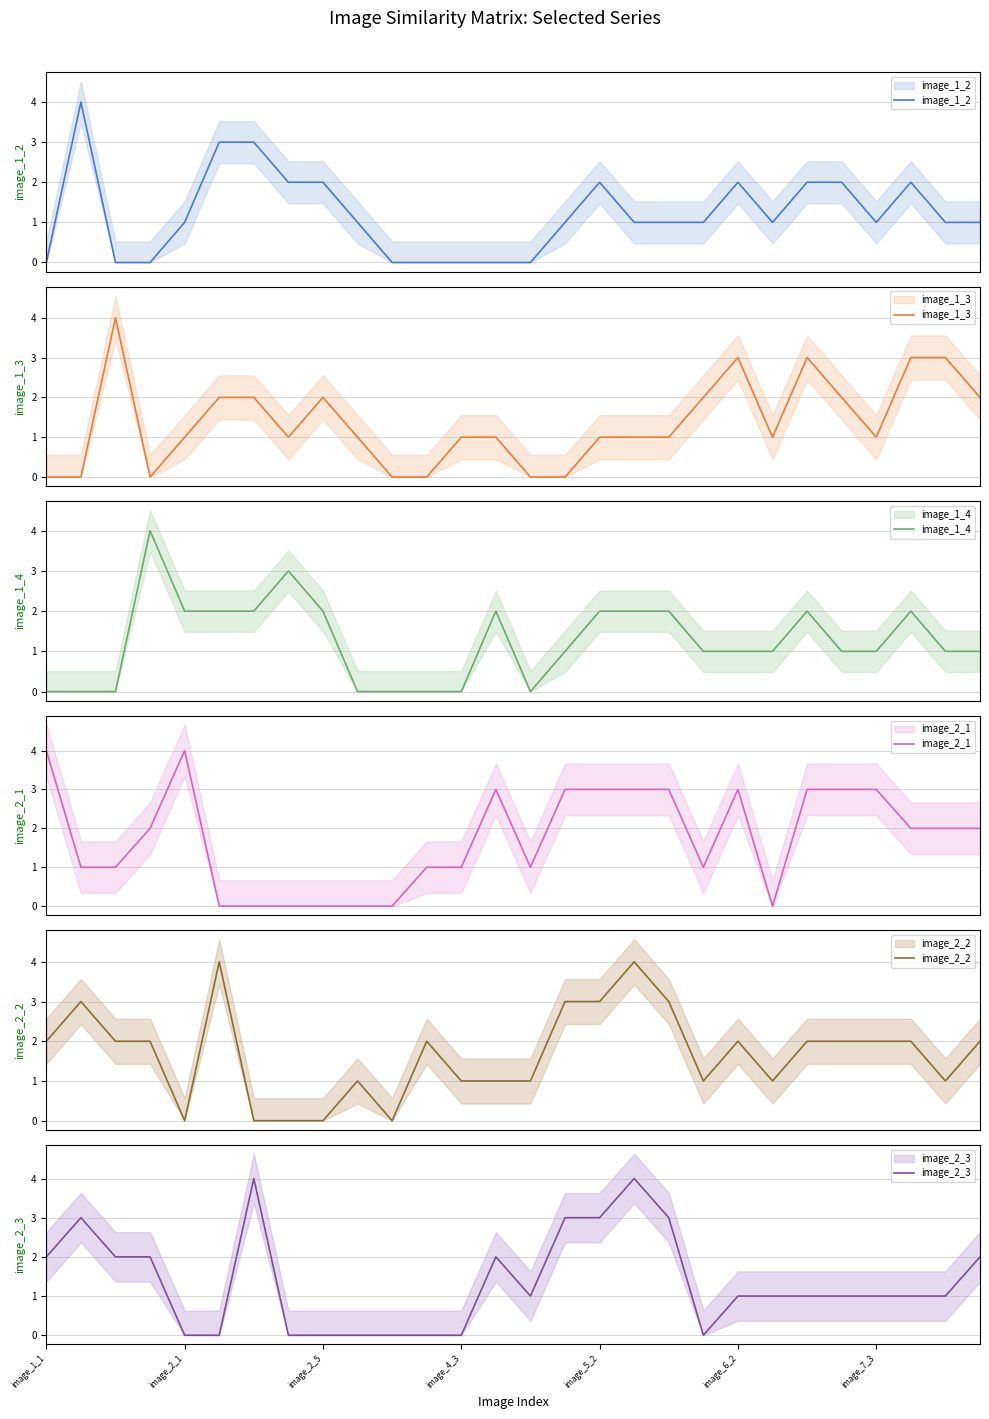

How many data points in image_1_4 are less than 1?

8